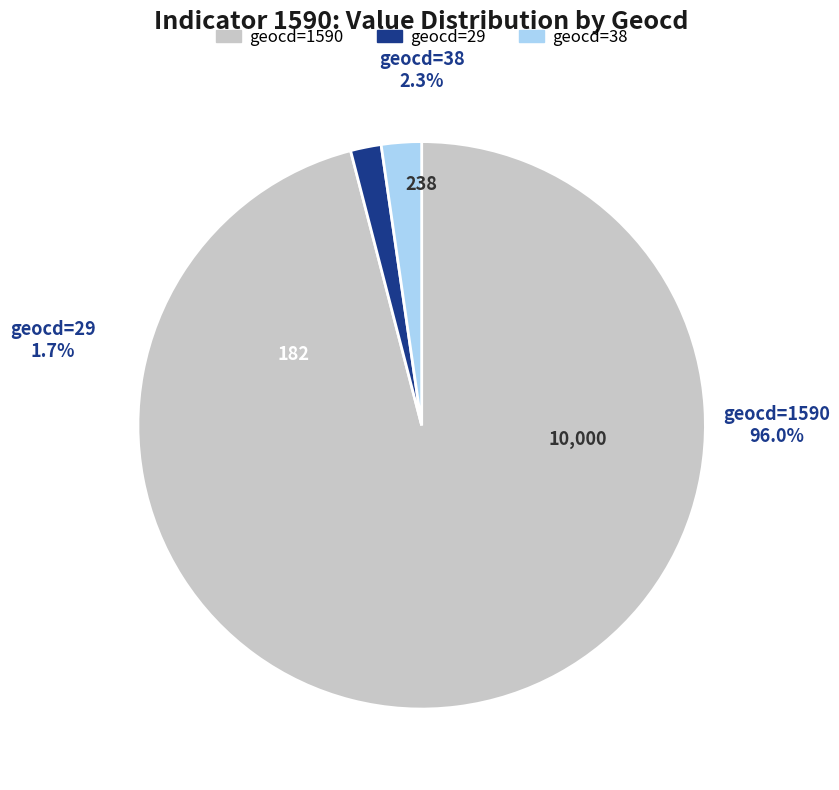

Which slice represents more than half of the pie?

1590